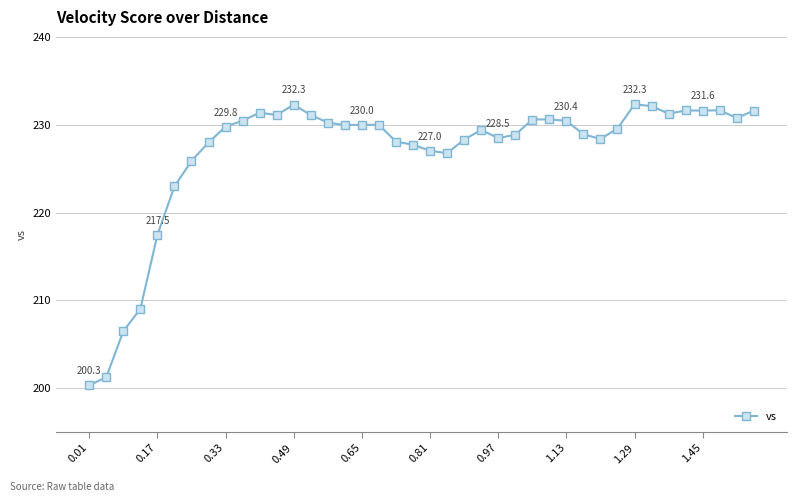

How many lines are shown in the chart?

1